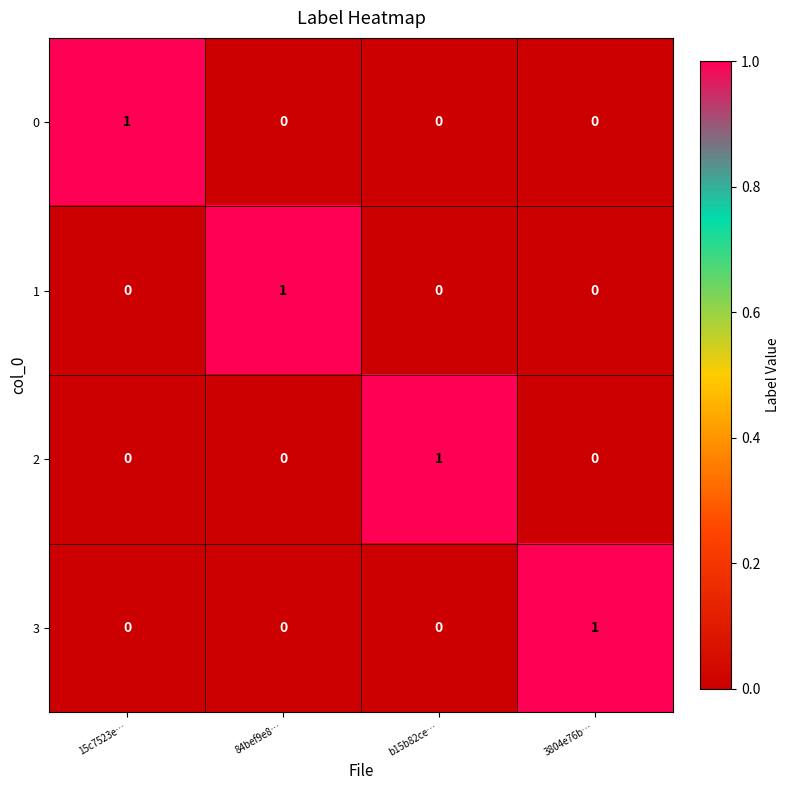

At how many categories does at least one series exceed 0?

4